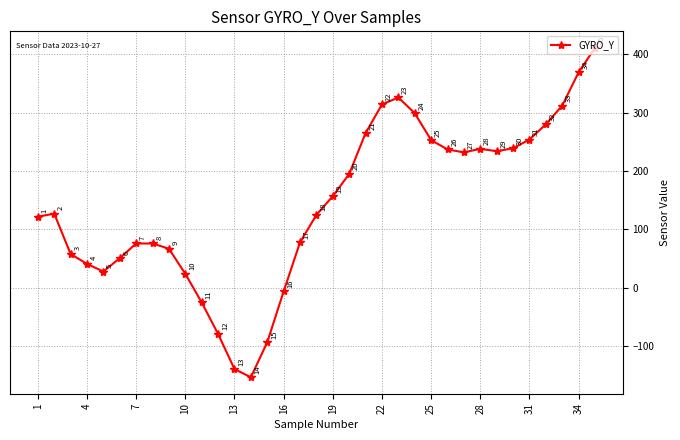

How many negative values are there?

6